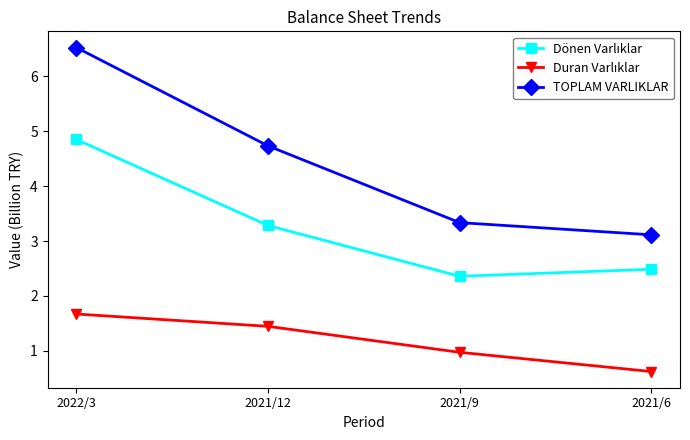

What is the difference between the maximum and minimum values in the TOPLAM VARLIKLAR series?

3.4